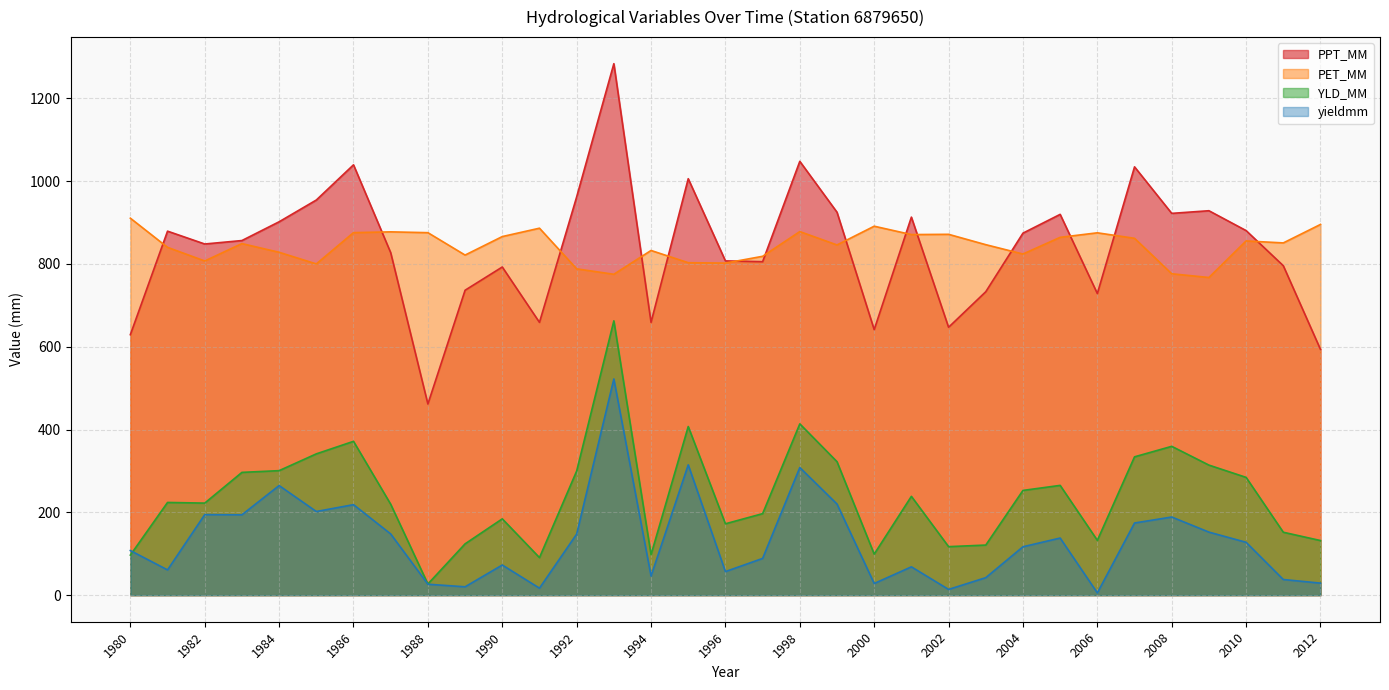

Does the chart display data point markers on the line(s)?

No